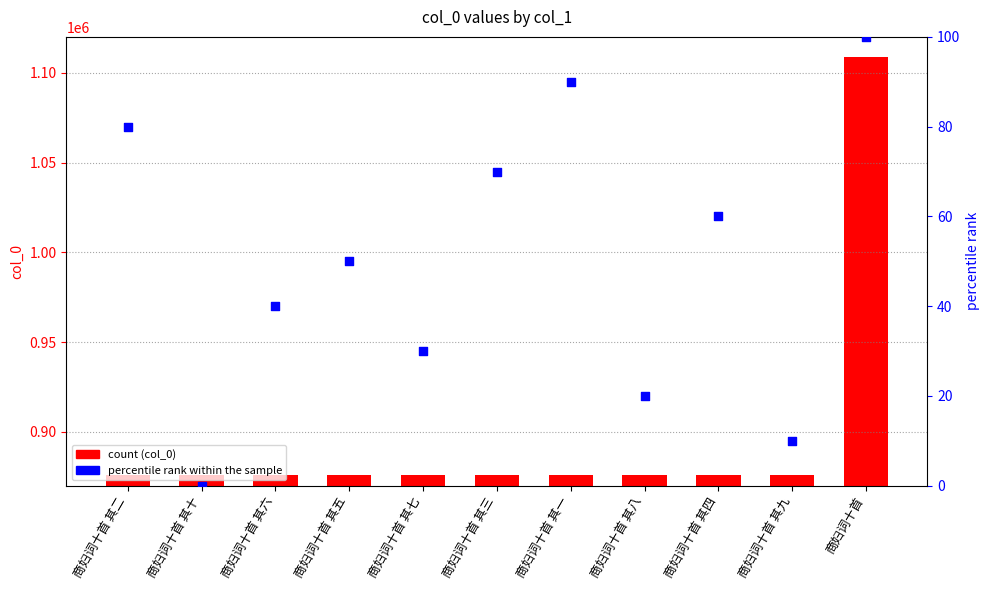

Which series contains the lowest Y value?

percentile rank